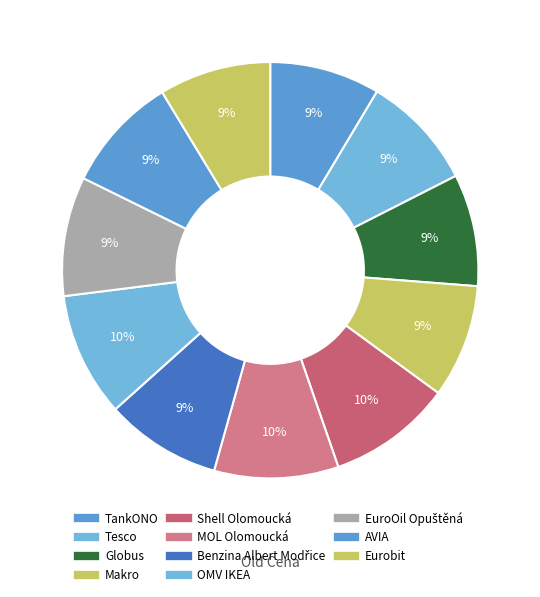

True or false: EuroOil Opuštěná accounts for 2% of the total.

False